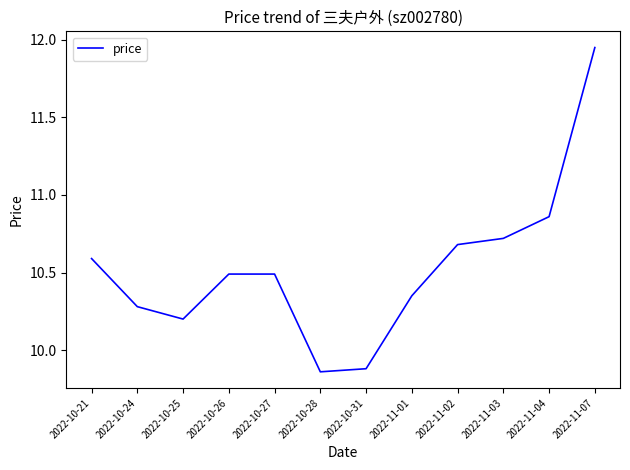

What position from the right is 2022-10-26?

9